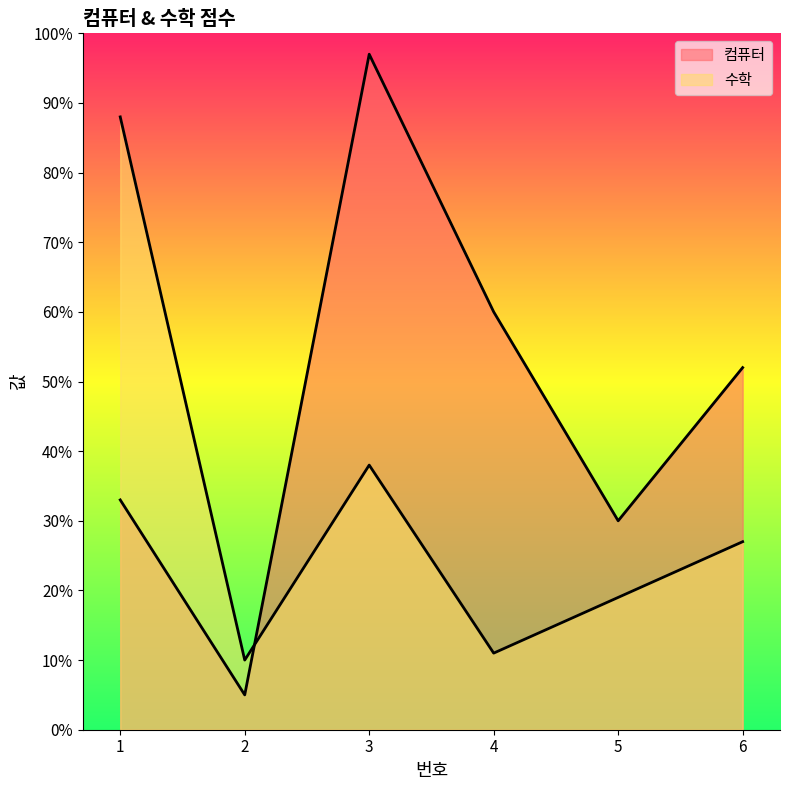

Where is the first local maximum for 컴퓨터?

3